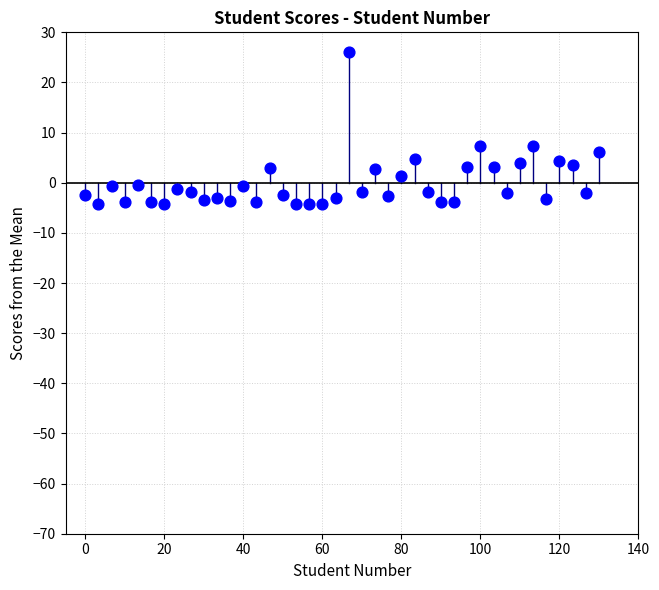

What is the range of X values (max minus min)?

130.0